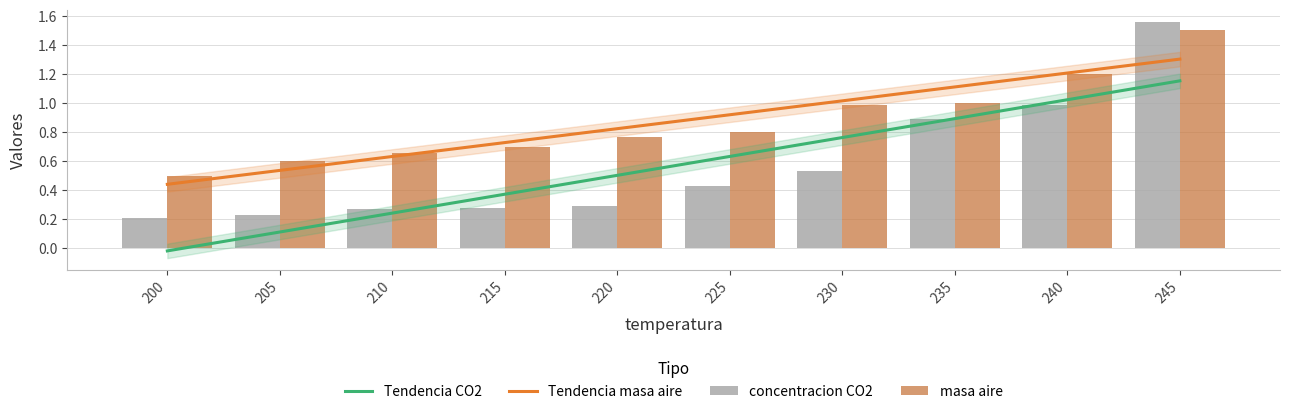

Which series has the largest total across all categories?

masa aire